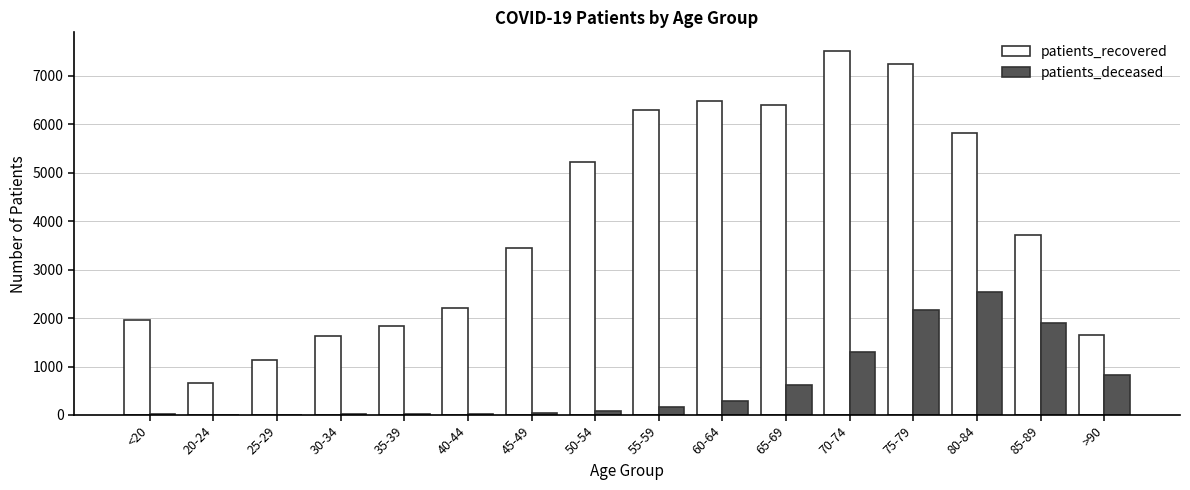

Count the number of categories in the chart.

16